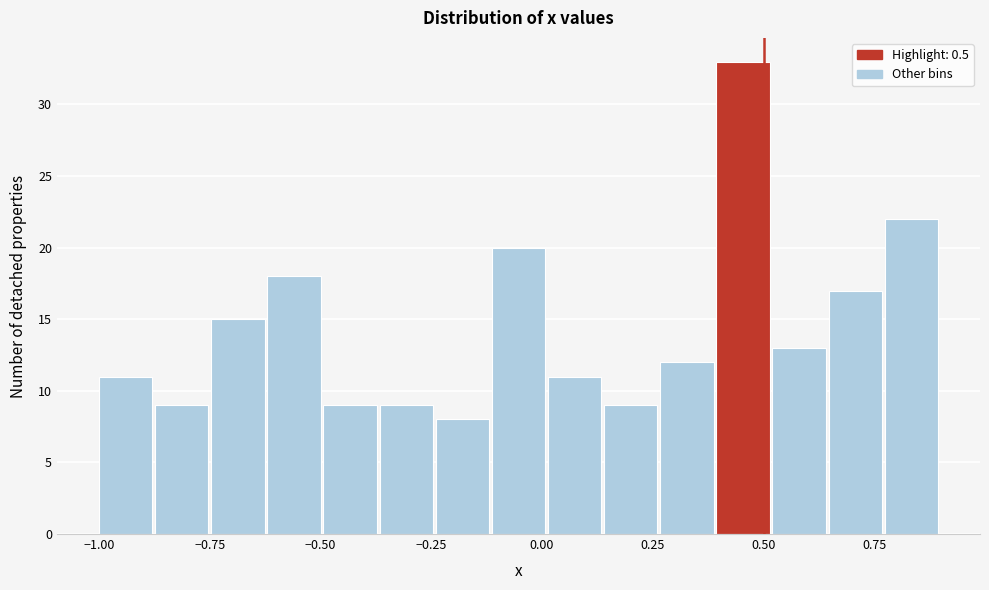

Read against the x-axis, roughly where is the centre of the tallest bar?

0.45